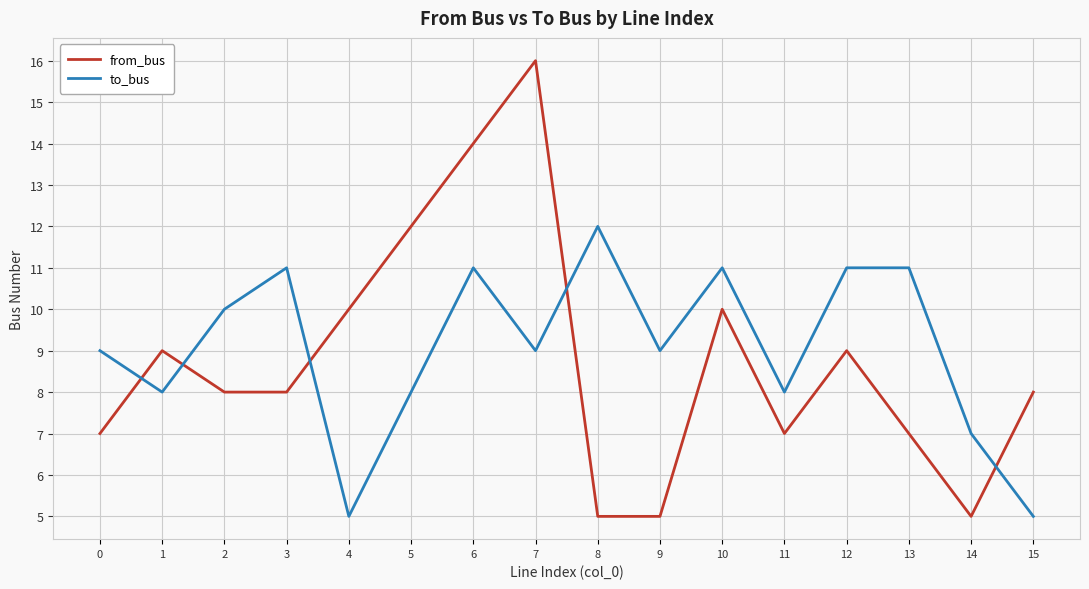

What is the spread (max minus min) of values at 15?

3